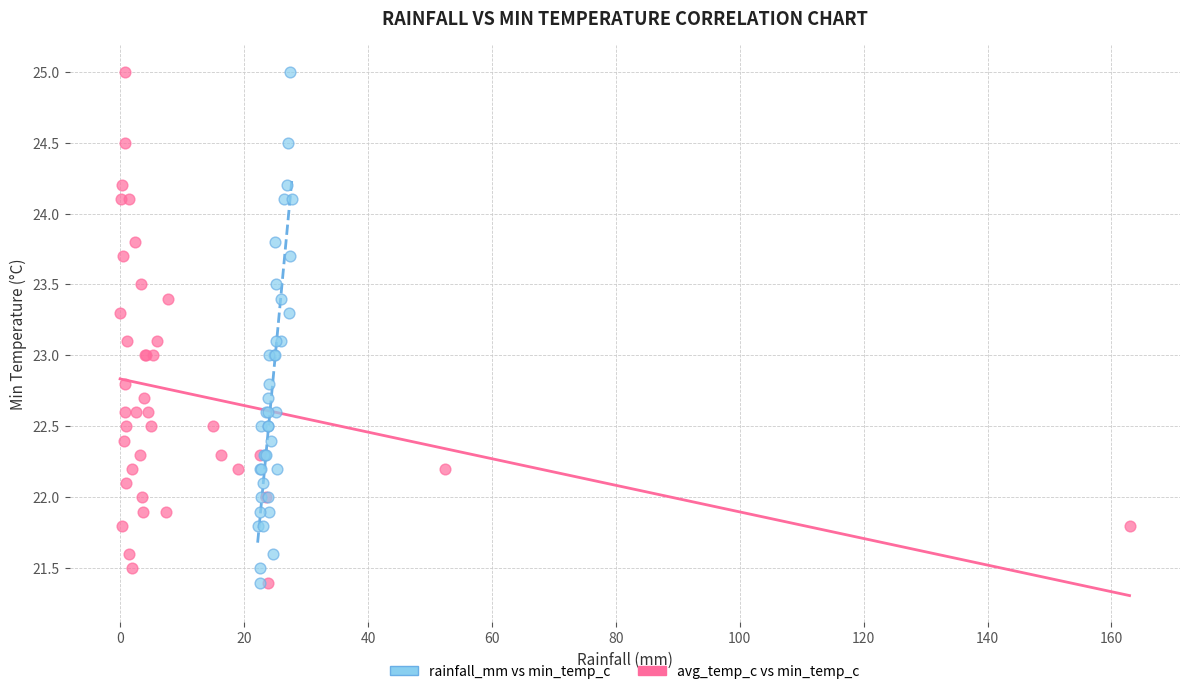

What are all the series names shown in the legend?

rainfall_mm vs min_temp_c, avg_temp_c vs min_temp_c